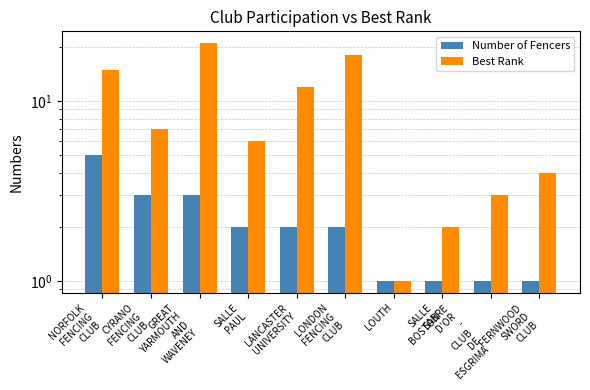

True or false: Best Rank has a value of 2 at LOUTH.

False